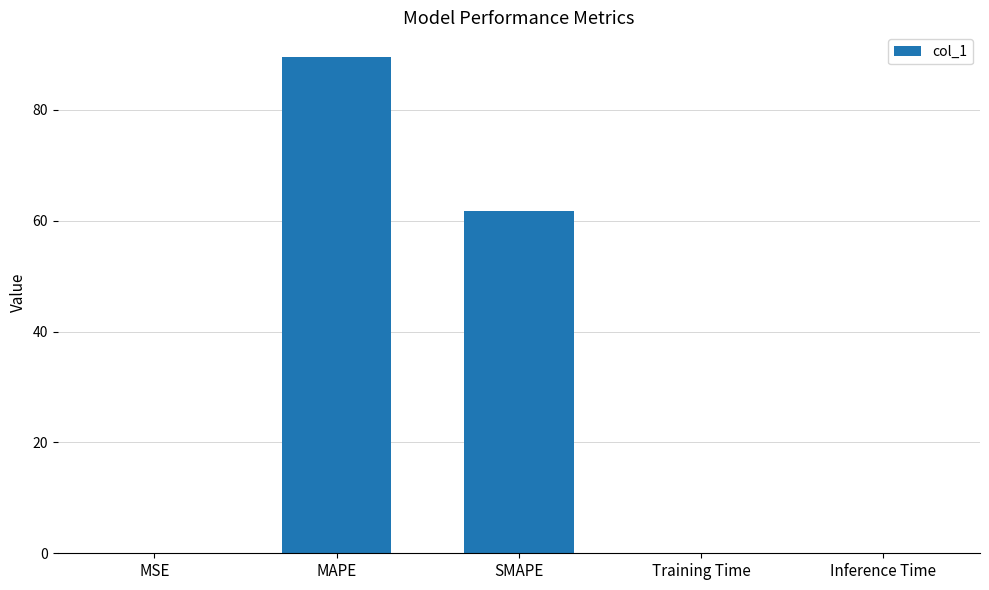

Where is the data nearest to the value 44?

SMAPE